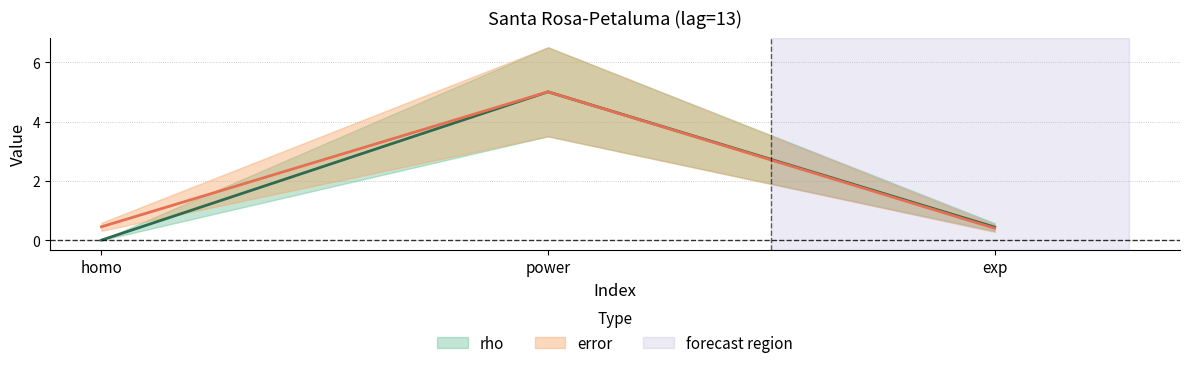

List the labels in order of rho value, smallest first.

homo, exp, power